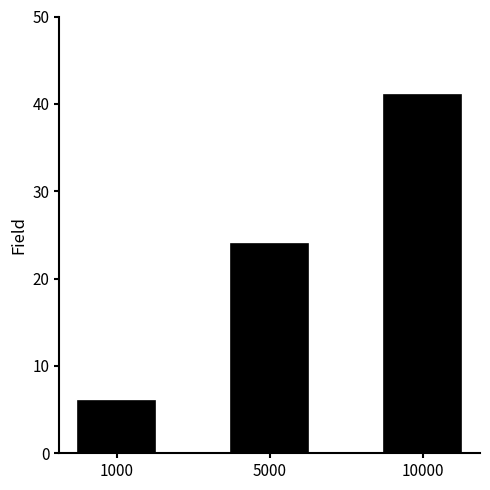

Reading left to right, list all the values displayed in this chart.

6	24	41